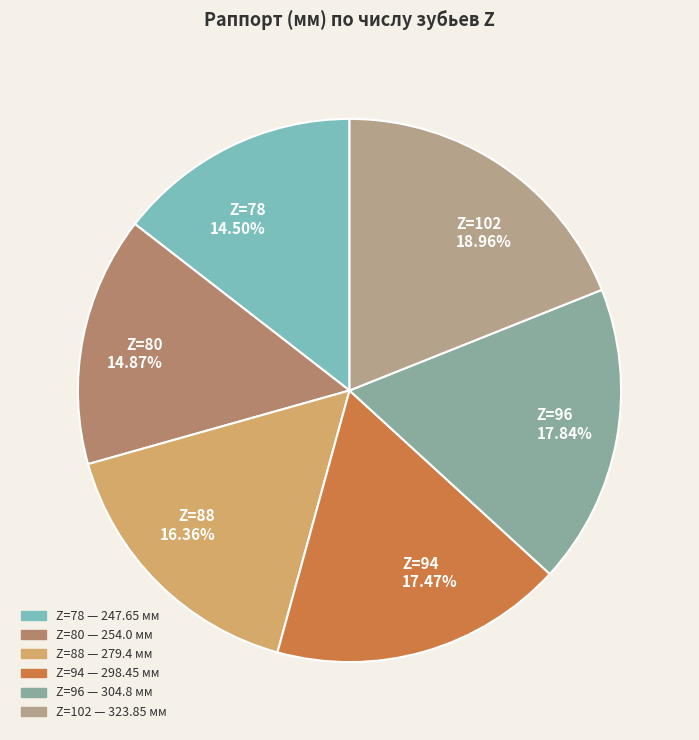

Which slice is the largest?

Z=102